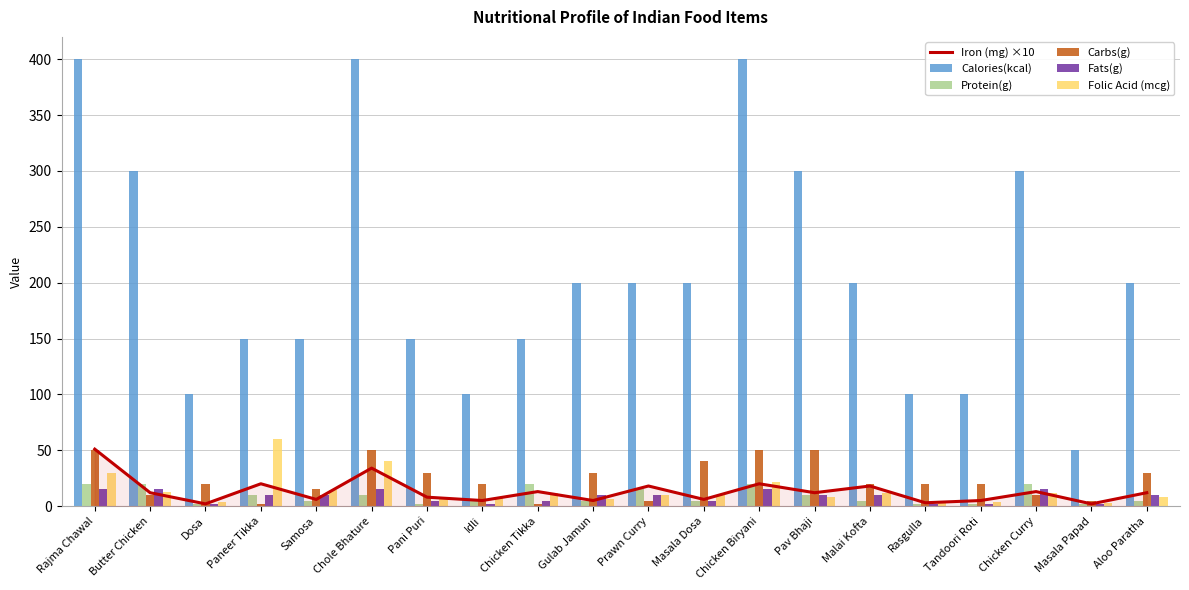

What is the difference between the second highest and minimum values in the Folic Acid (mcg) series?

37